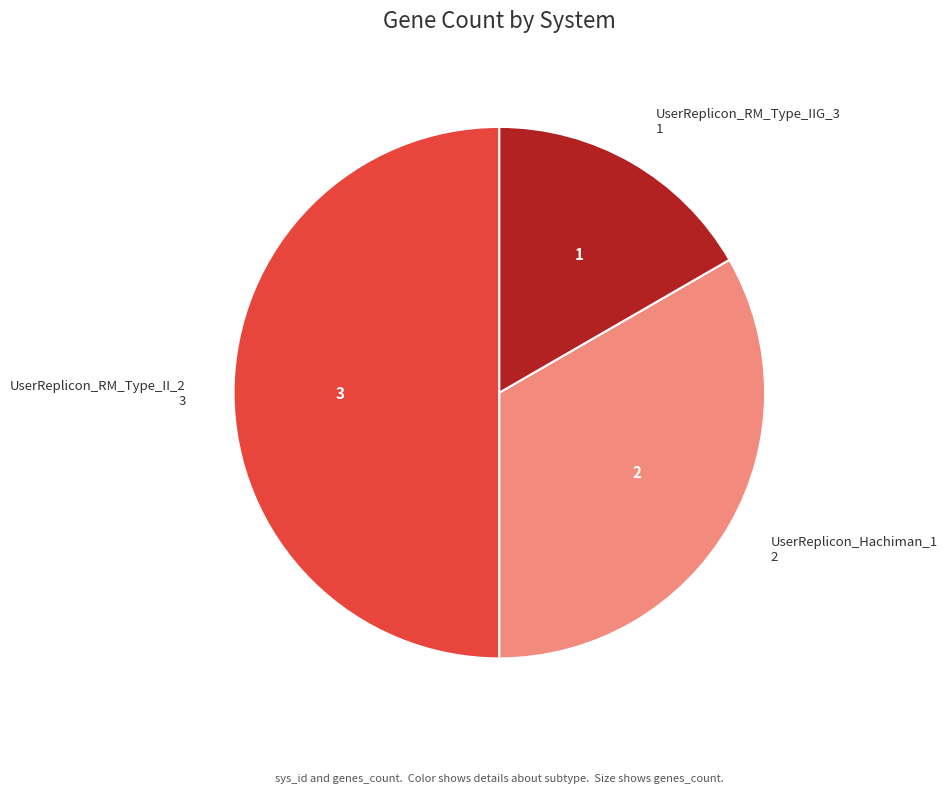

Does UserReplicon_Hachiman_1 account for over 50% of the chart?

No